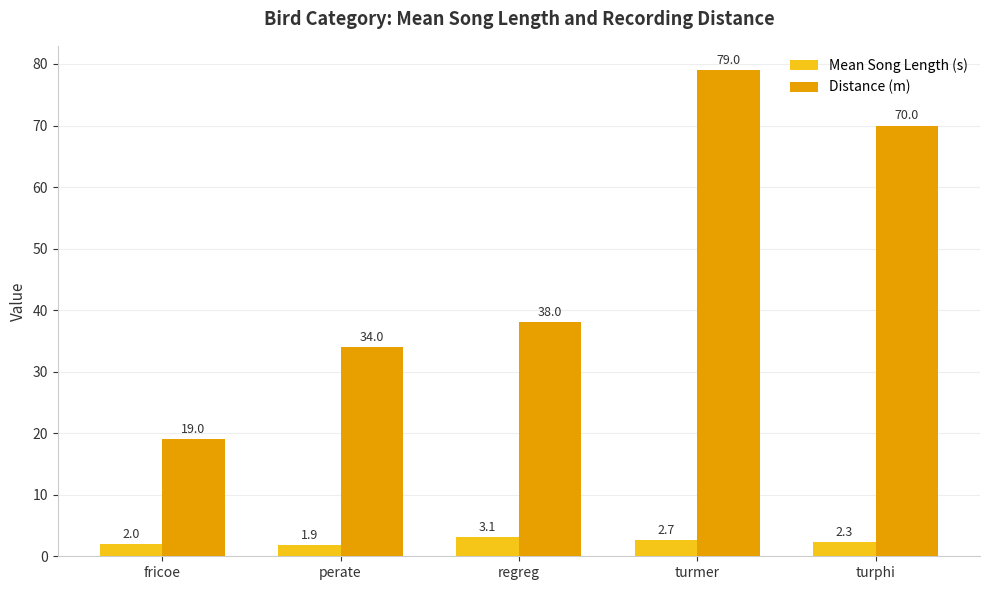

Reading right to left, what are all the values shown in this chart?

Mean Song Length (s): turphi=2.3	turmer=2.7	regreg=3.1	perate=1.9	fricoe=2.0
Distance (m): turphi=70.0	turmer=79.0	regreg=38.0	perate=34.0	fricoe=19.0